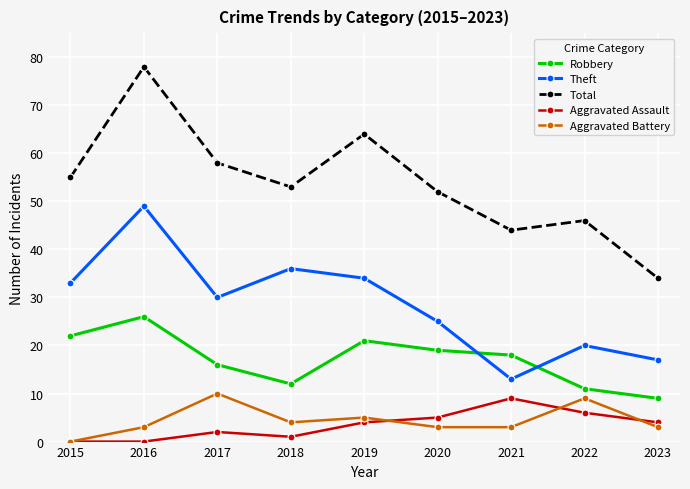

What is the difference between the maximum and minimum values in the Total series?

44